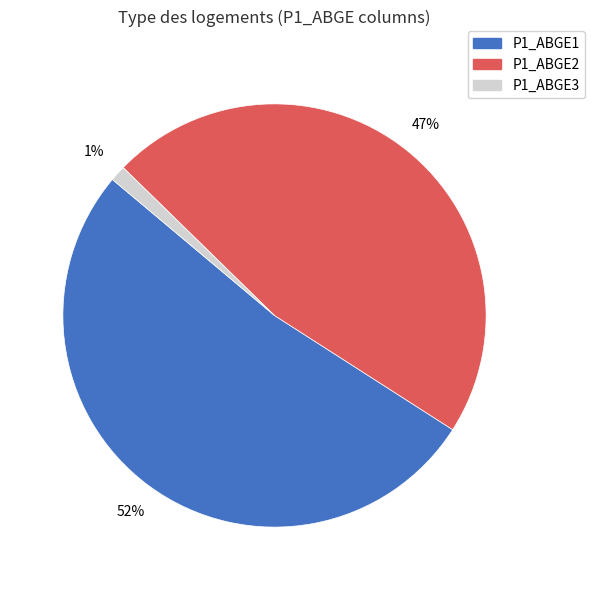

To the nearest percent, what is the difference between the largest and smallest slice percentages?

51%